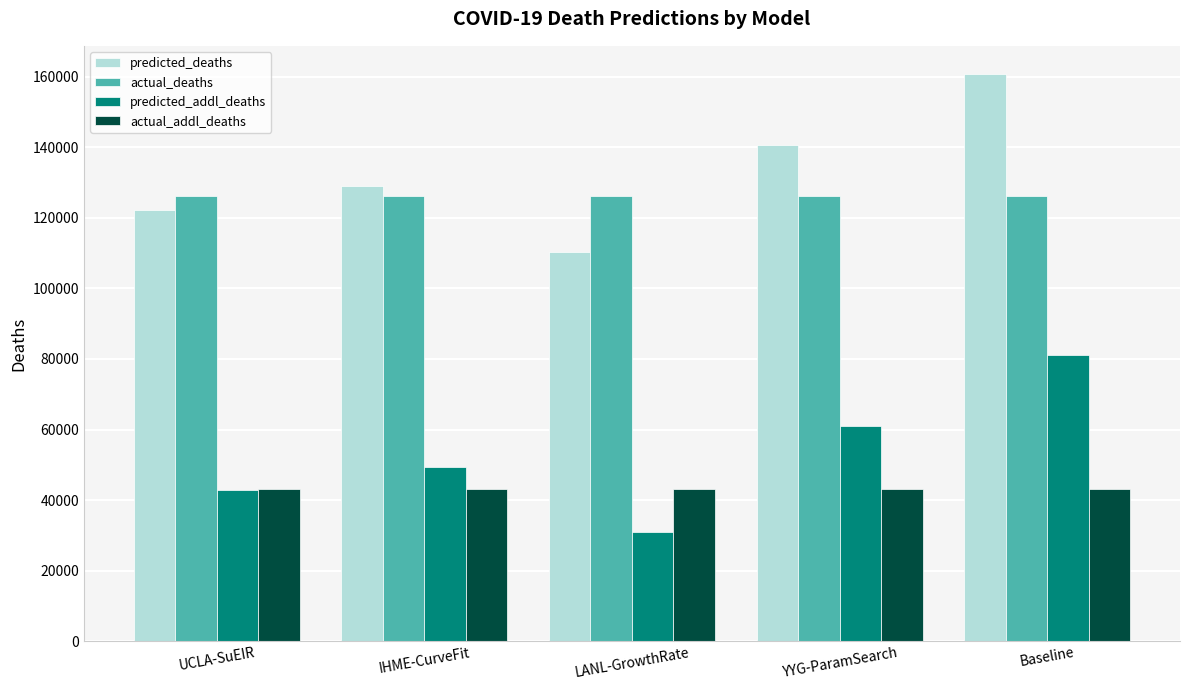

Which series has the largest total across all categories?

predicted_deaths